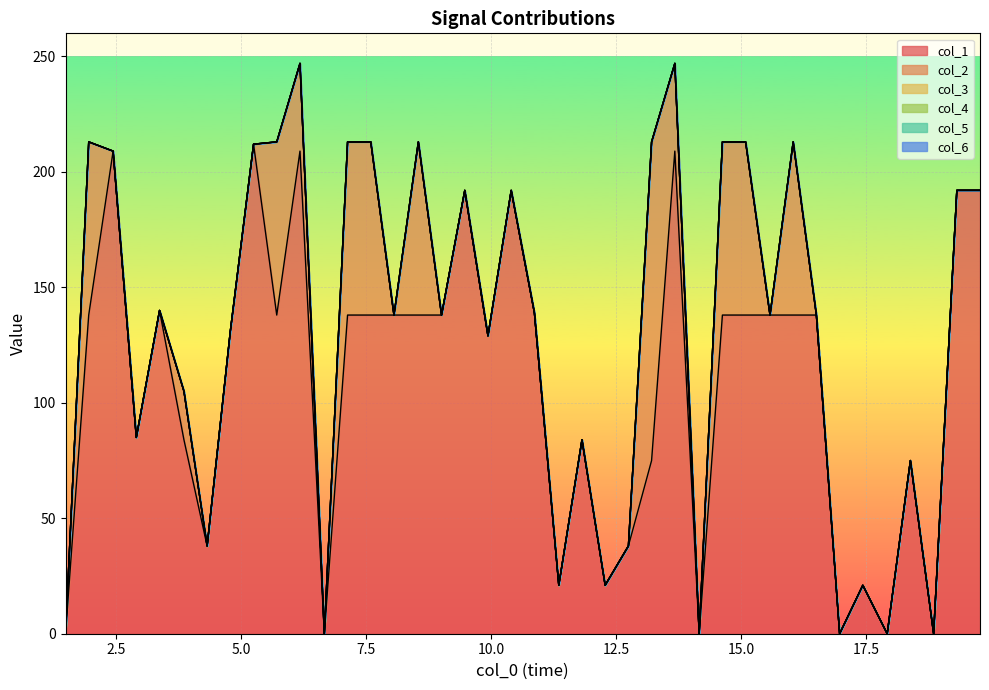

What are all the series names shown in the legend?

col_1, col_2, col_3, col_4, col_5, col_6